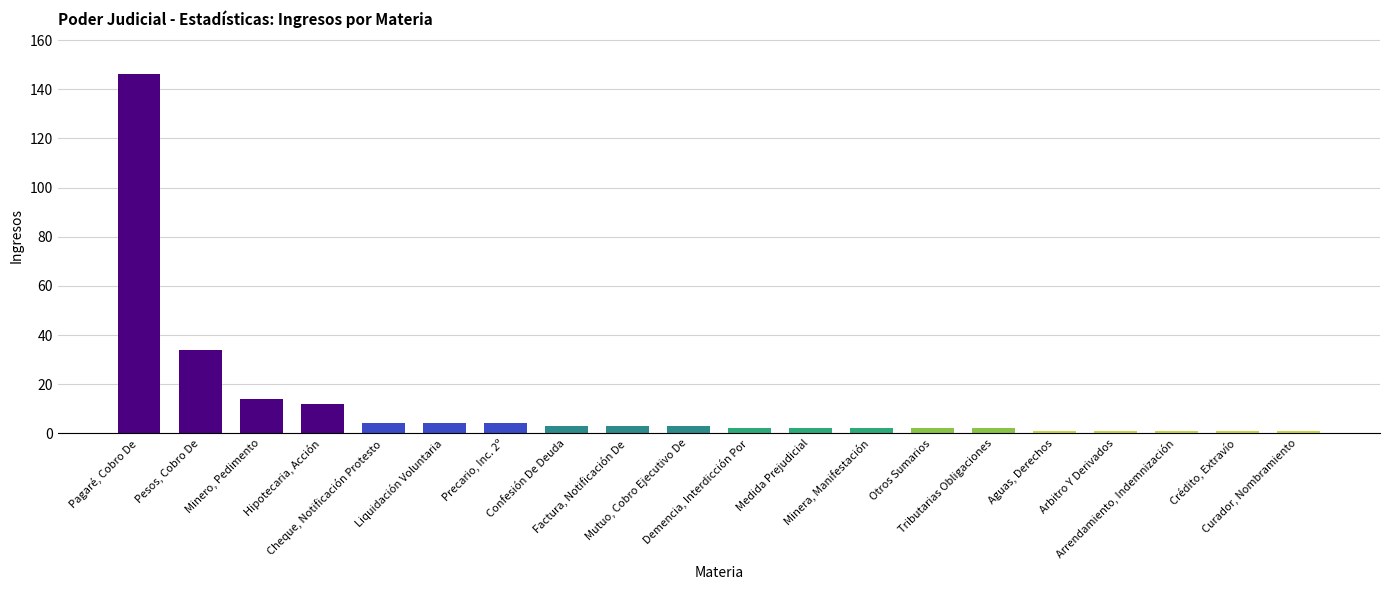

What is the greatest value displayed?

146